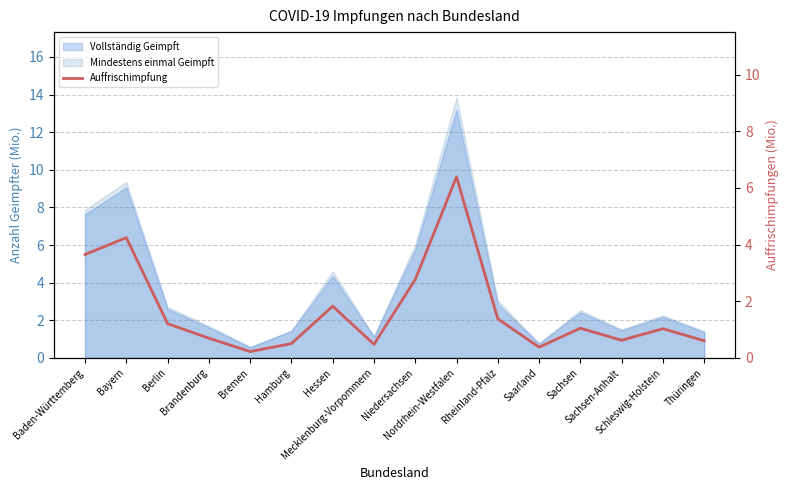

Reading left to right, what are all the values shown in this chart?

Baden-Württemberg=3.6	Bayern=4.2	Berlin=1.2	Brandenburg=0.7	Bremen=0.2	Hamburg=0.5	Hessen=1.8	Mecklenburg-Vorpommern=0.5	Niedersachsen=2.8	Nordrhein-Westfalen=6.4	Rheinland-Pfalz=1.4	Saarland=0.4	Sachsen=1.0	Sachsen-Anhalt=0.6	Schleswig-Holstein=1.0	Thüringen=0.6